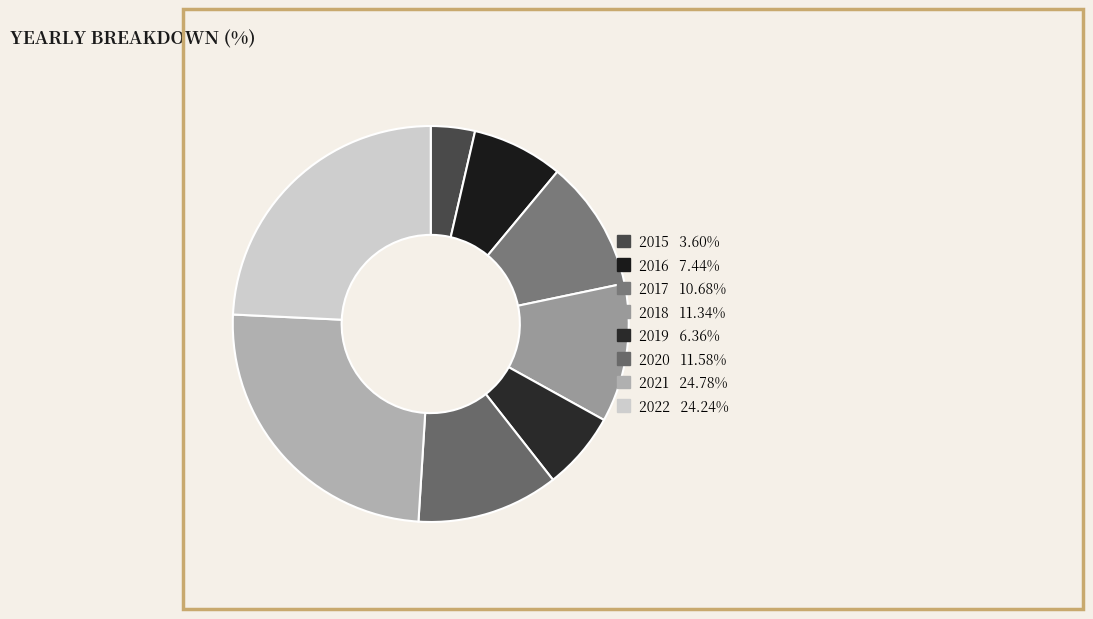

Does 2015 represent more than half of the total?

No